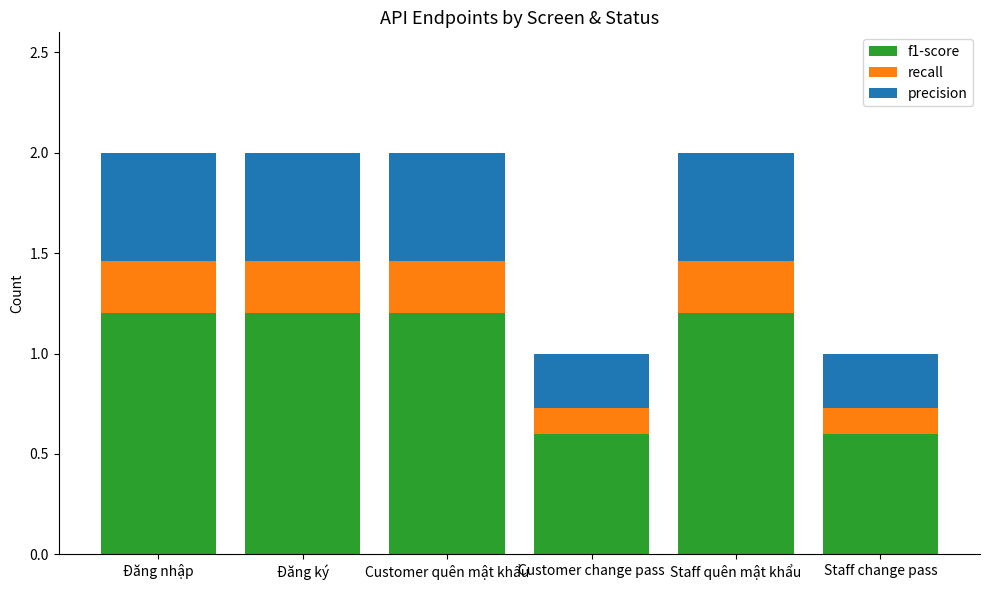

What is the lowest value of the f1-score series?

0.6